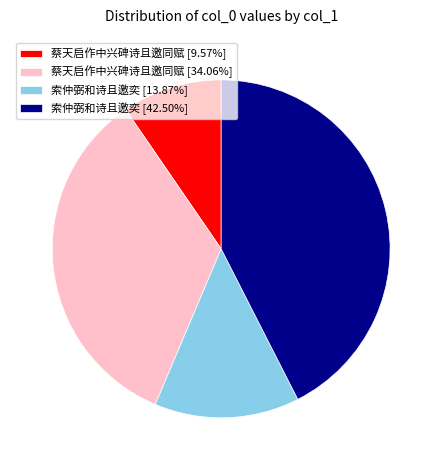

Do 蔡天启作中兴碑诗且邀同赋 [9.57%] and 索仲弼和诗且邀奕 [13.87%] together represent more than half of the pie?

No